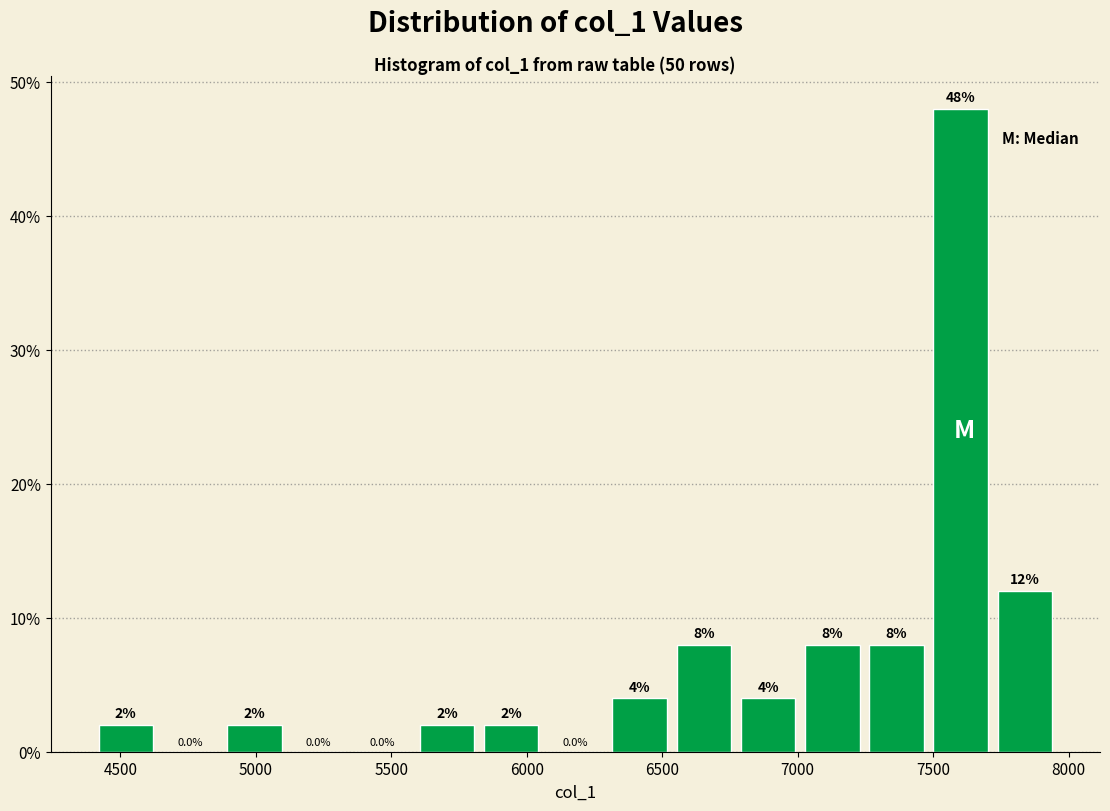

Reading left to right, list every bar in this chart as the range it spans on the x-axis followed by its height. The bar edges are not printed on the chart, so give them approximately, as read against the axis.

4400 to 4650: 2.0
4650 to 4900: 0.0
4900 to 5100: 2.0
5100 to 5350: 0.0
5350 to 5600: 0.0
5600 to 5800: 2.0
5800 to 6050: 2.0
6050 to 6300: 0.0
6300 to 6550: 4.0
6550 to 6750: 8.0
6750 to 7000: 4.0
7000 to 7250: 8.0
7250 to 7500: 8.0
7500 to 7700: 48.0
7700 to 7950: 12.0